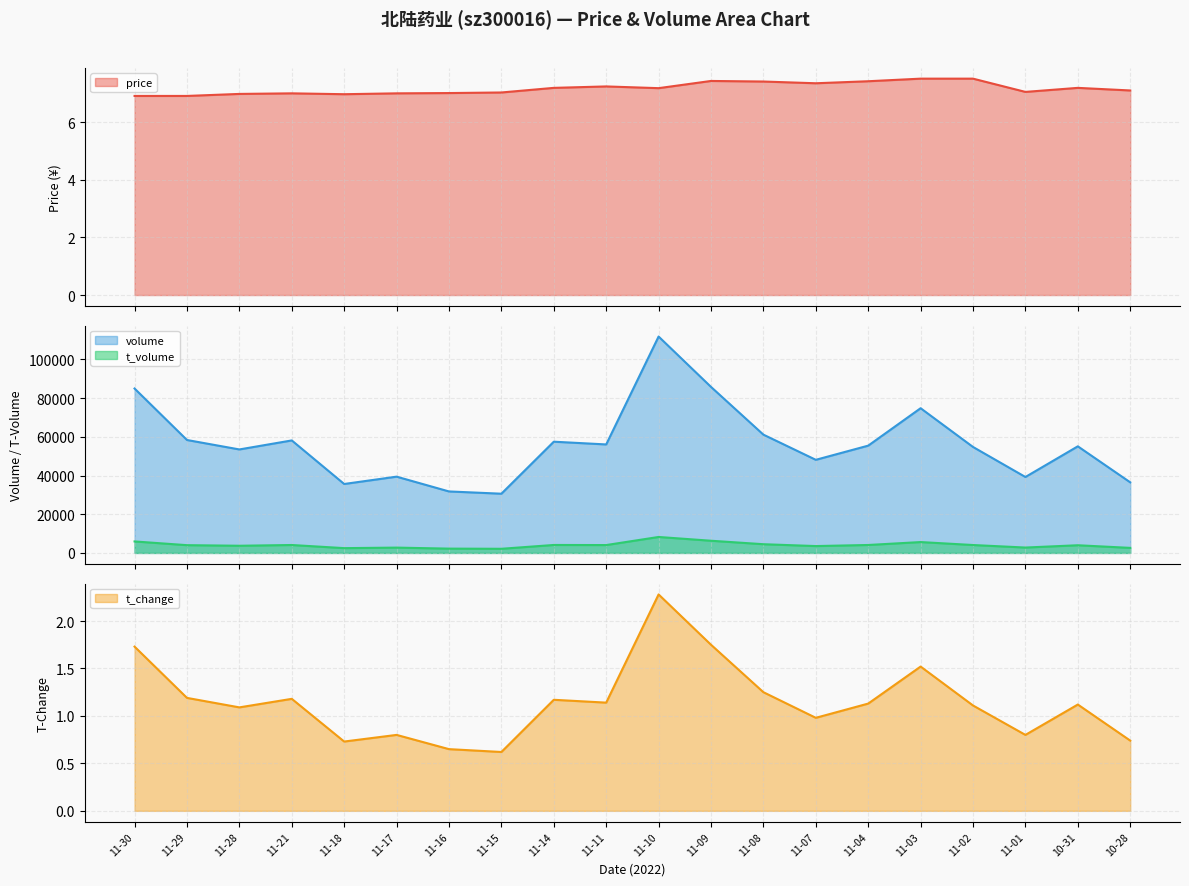

What is the minimum value for price?

6.9